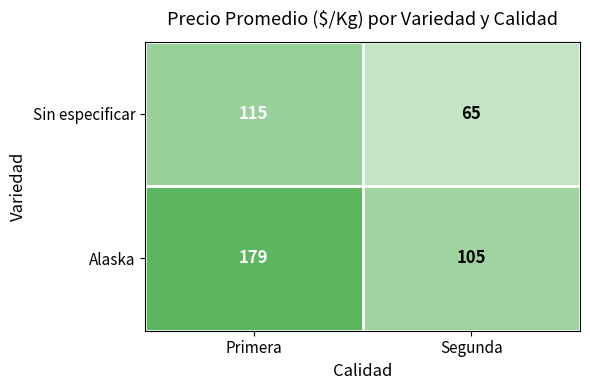

What is the difference between the highest and lowest values at Segunda?

40